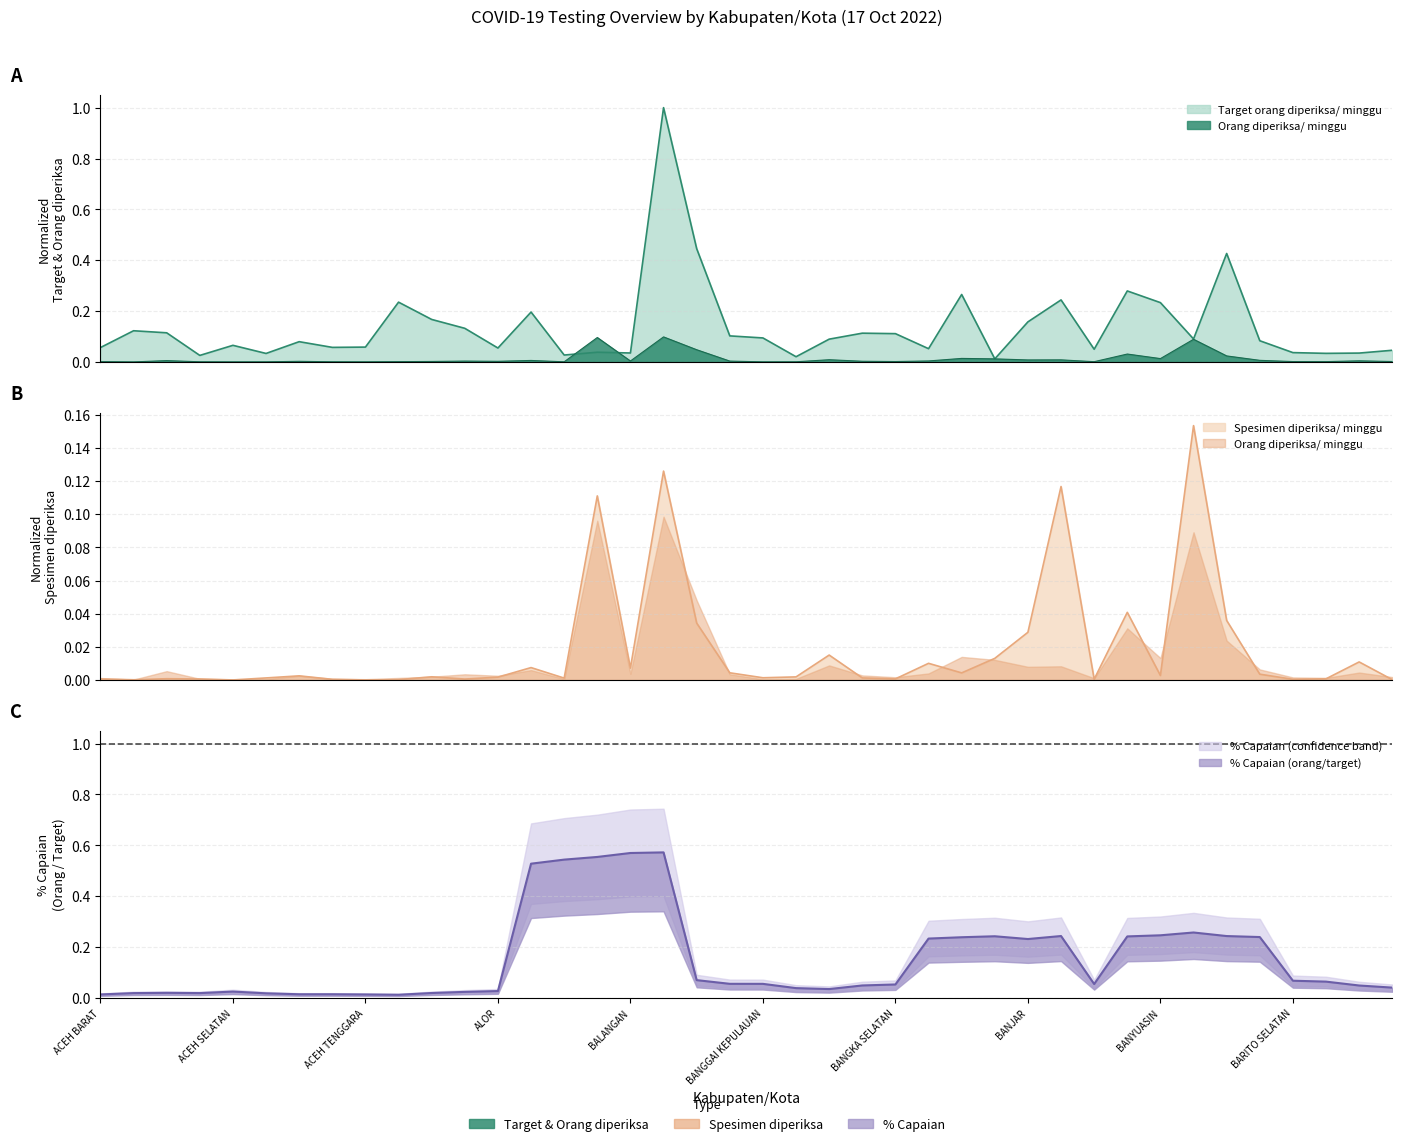

Which has a higher value, ACEH TENGAH or BANGKA TENGAH?

BANGKA TENGAH